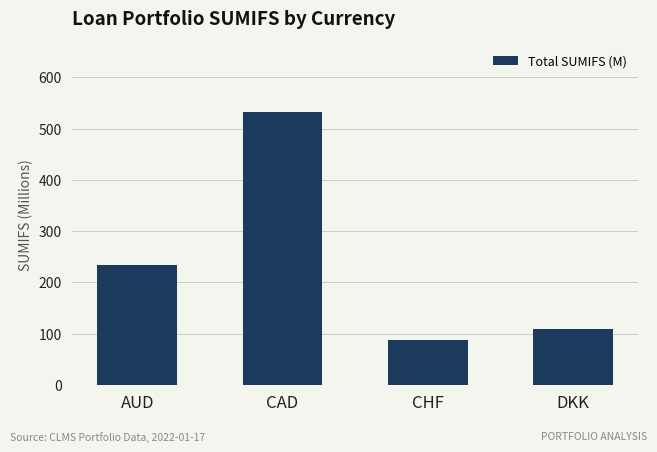

Is it true that the value at CAD is 532.2?

True